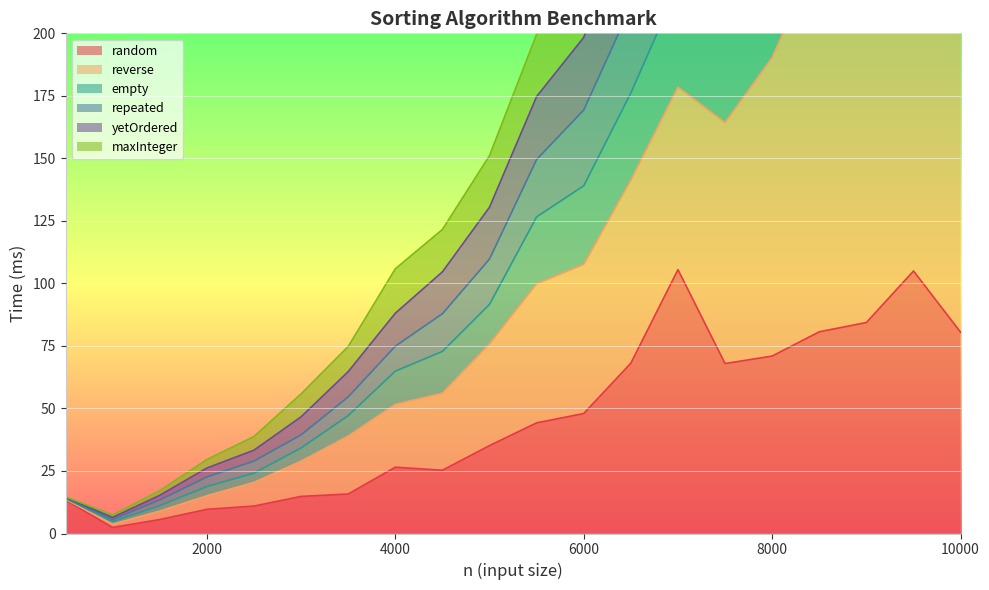

What is the maximum value for random?

105.5